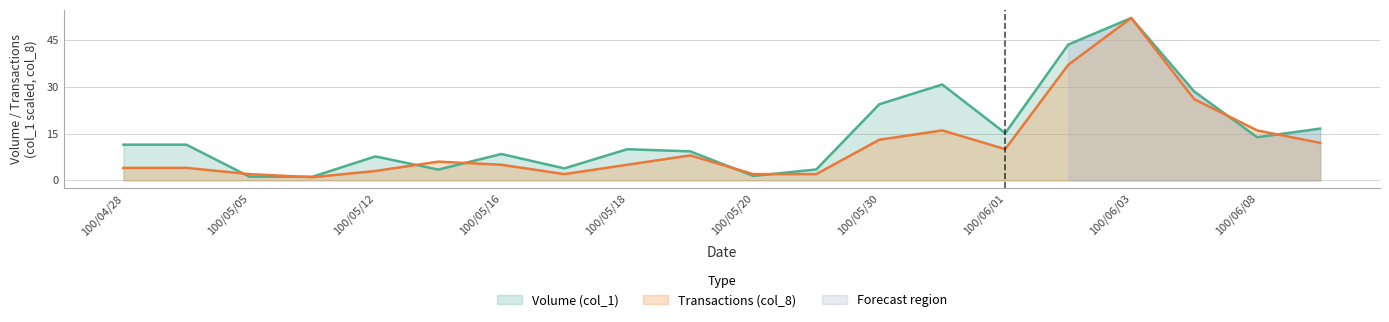

What is the value of the Volume (col_1) point at the 7th from the left?

8.4